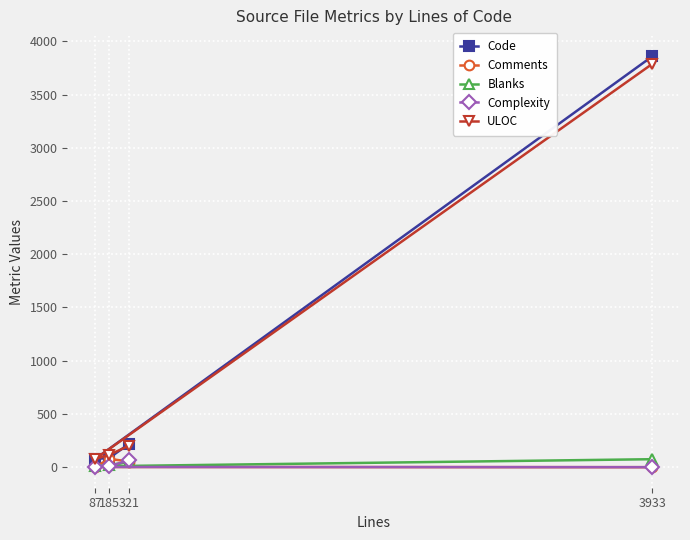

At which label does Blanks reach its peak?

3933